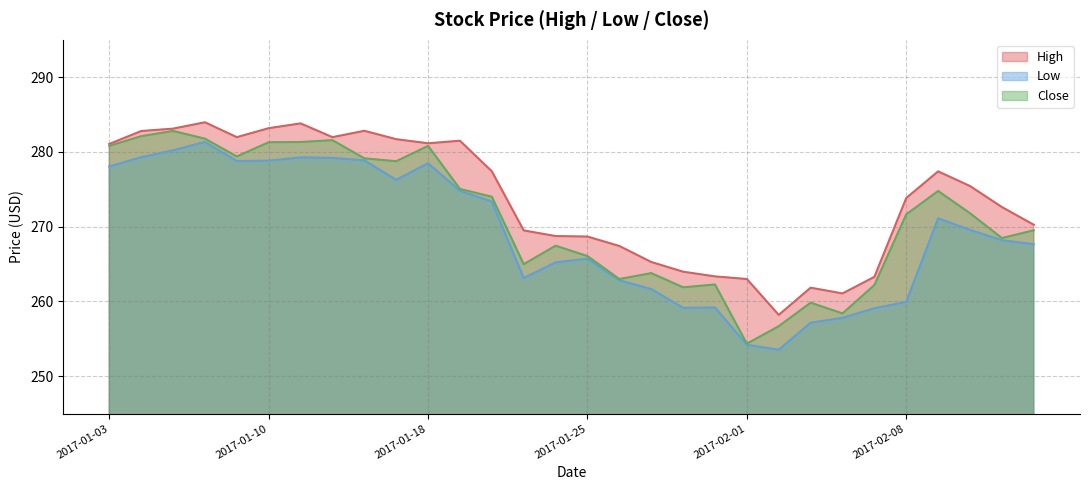

What is the label of the 5th point from the left?

2017-01-09